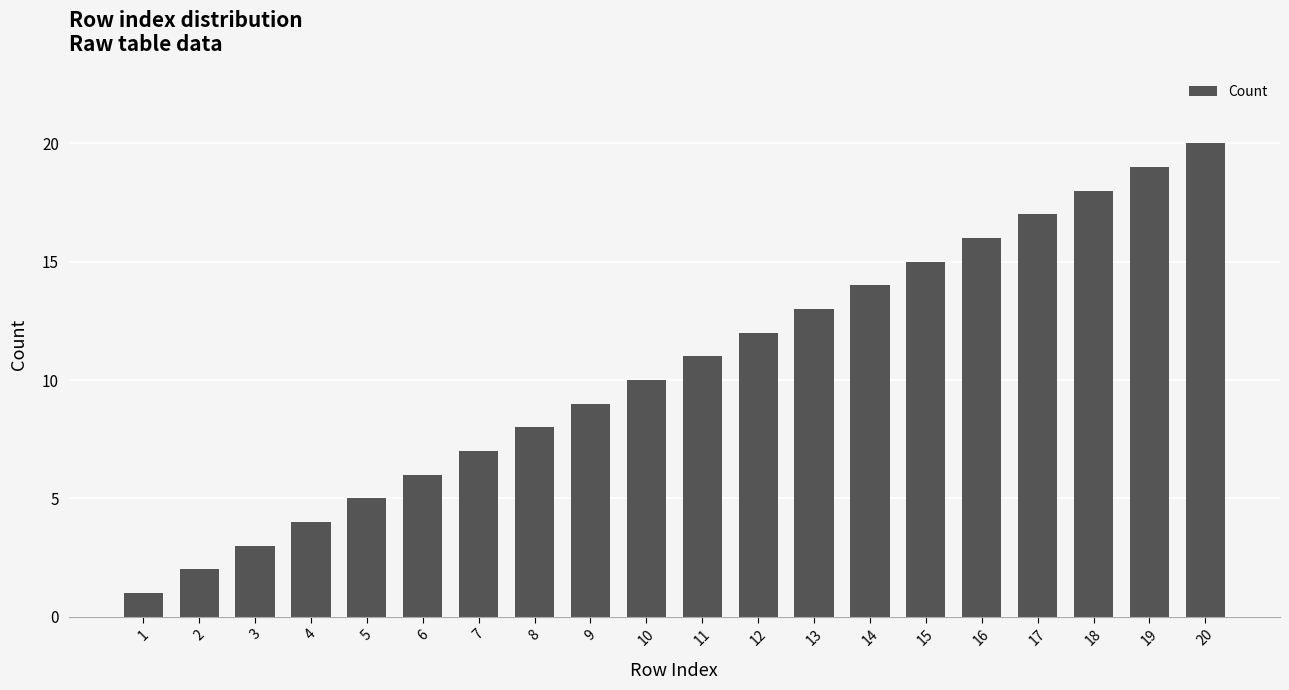

At which category does the chart reach its minimum across all series?

1